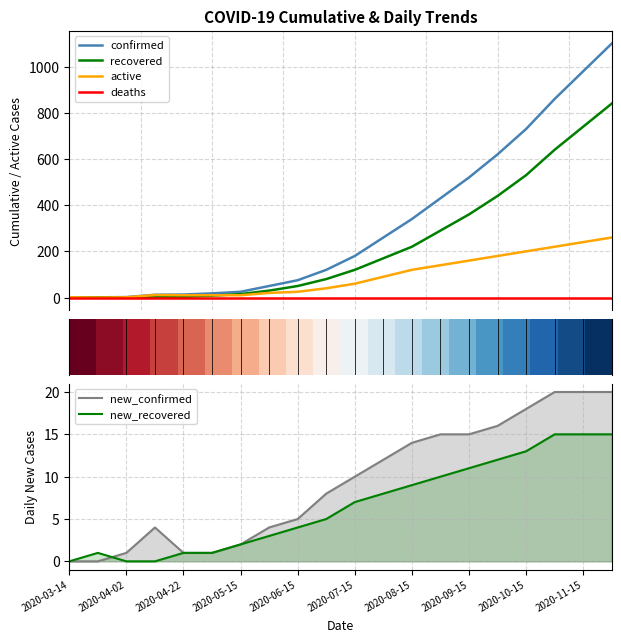

At how many categories does at least one series exceed 21?

14